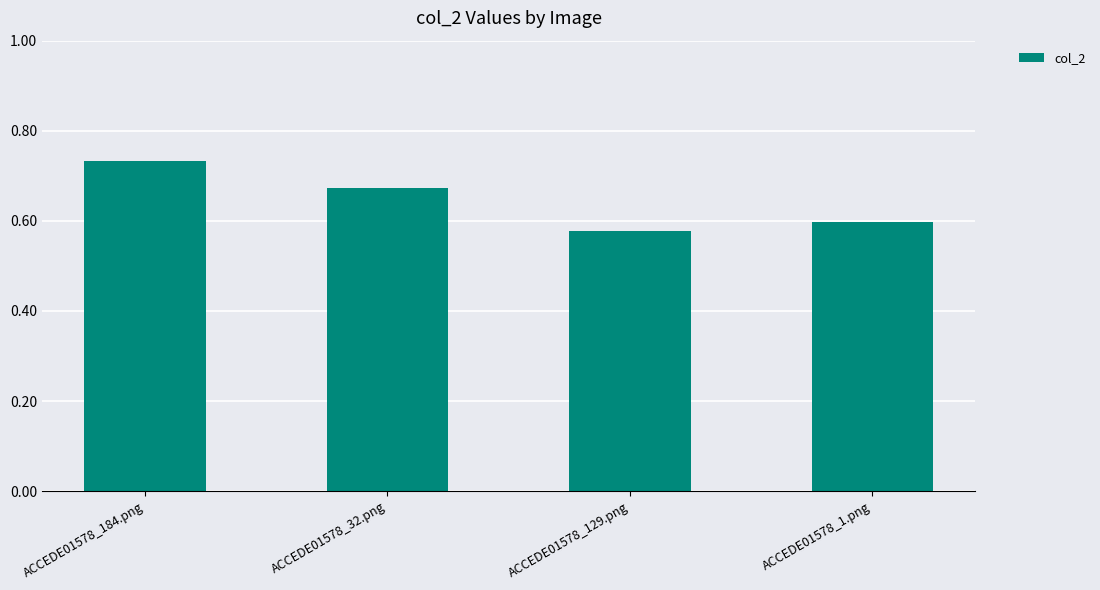

What is the label of the 4th bar from the left?

ACCEDE01578_1.png